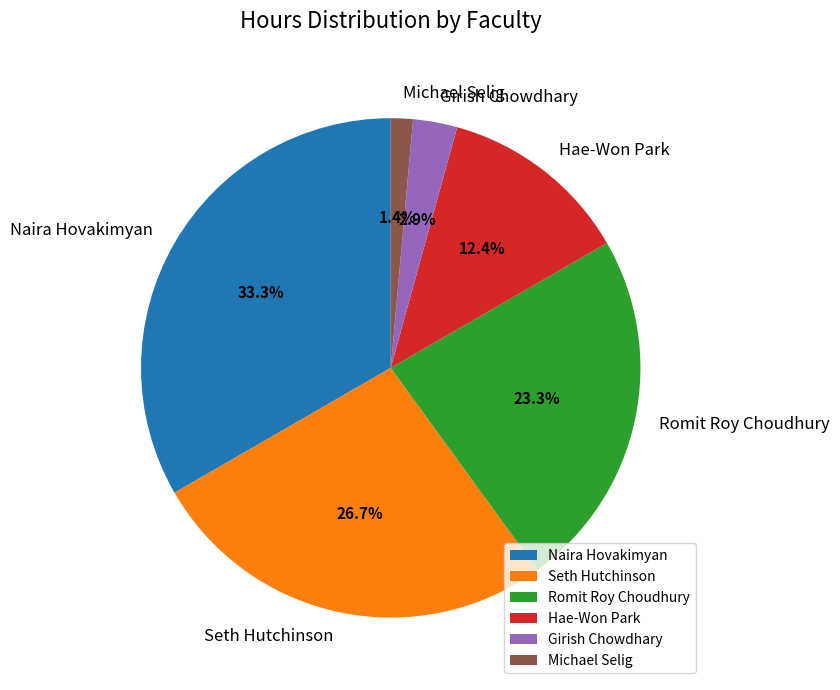

Do Naira Hovakimyan and Romit Roy Choudhury together represent more than half of the pie?

Yes